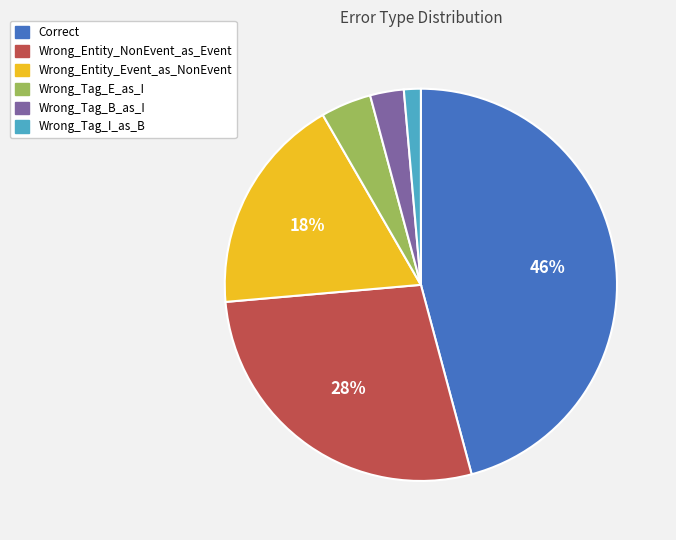

Combined, do Wrong_Tag_E_as_I and Wrong_Tag_I_as_B account for over 50%?

No